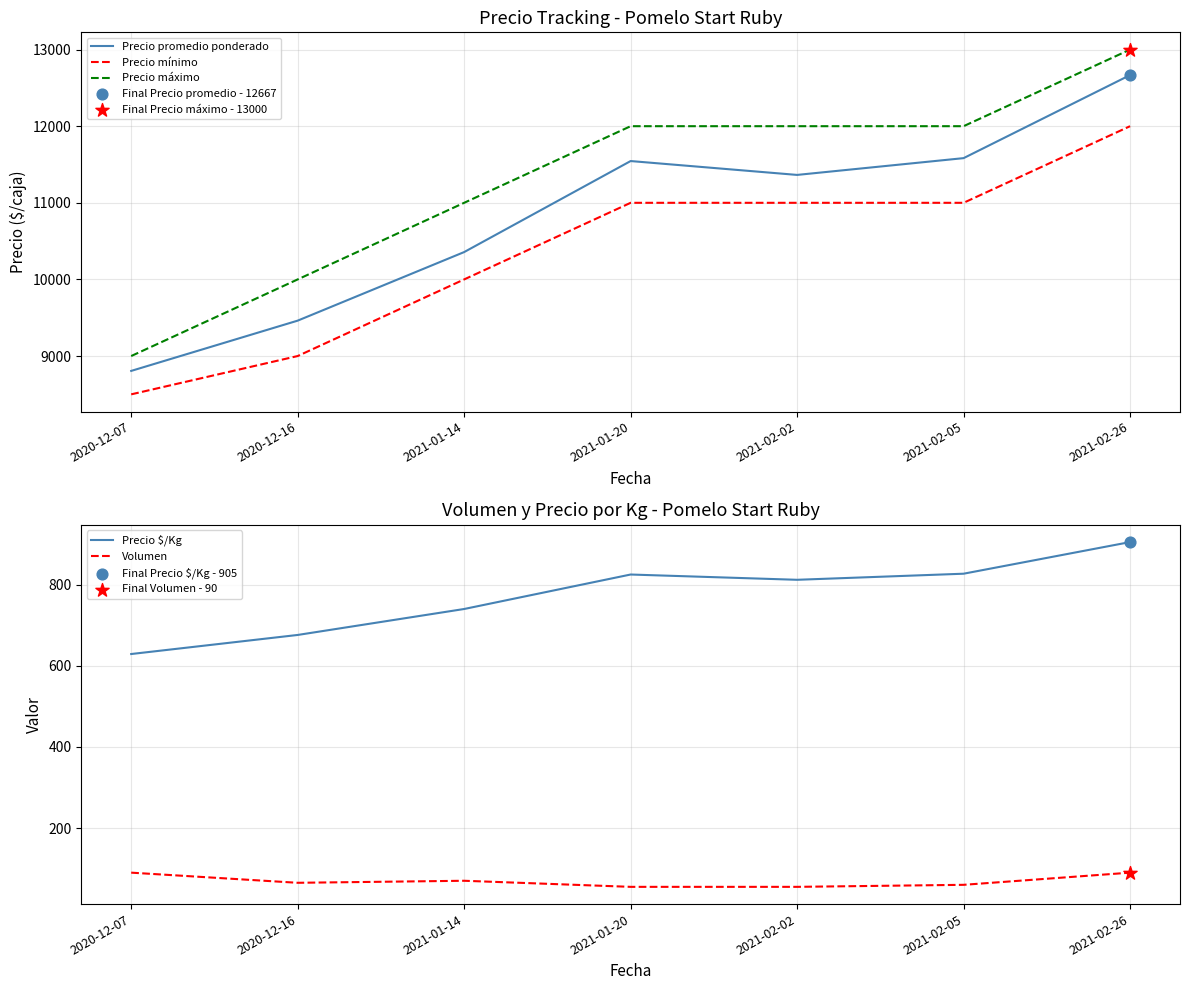

Which series contains the highest Y value?

Precio máximo